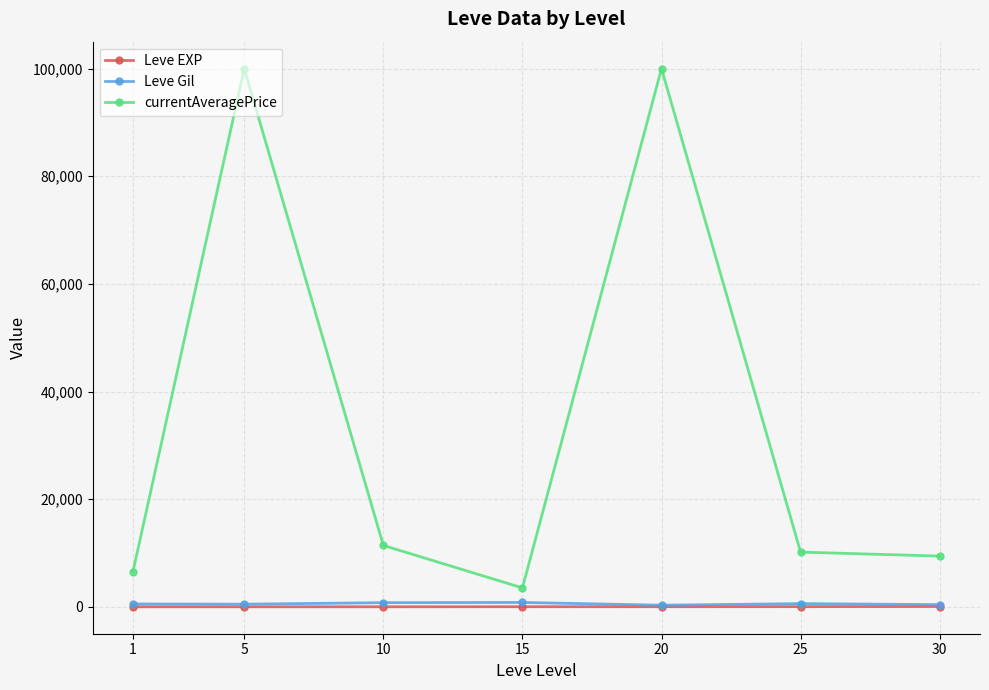

True or false: currentAveragePrice has more than 1 interior local peaks.

True